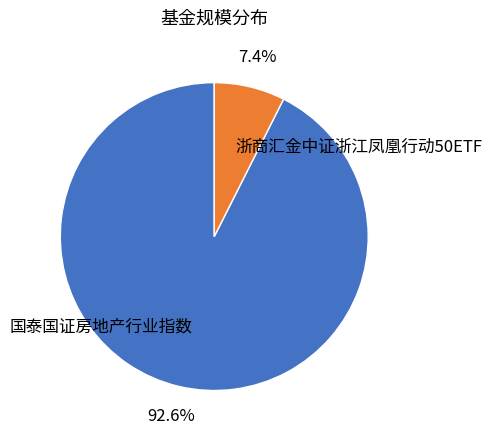

To the nearest percent, what percentage of the pie is 国泰国证房地产行业指数?

93%